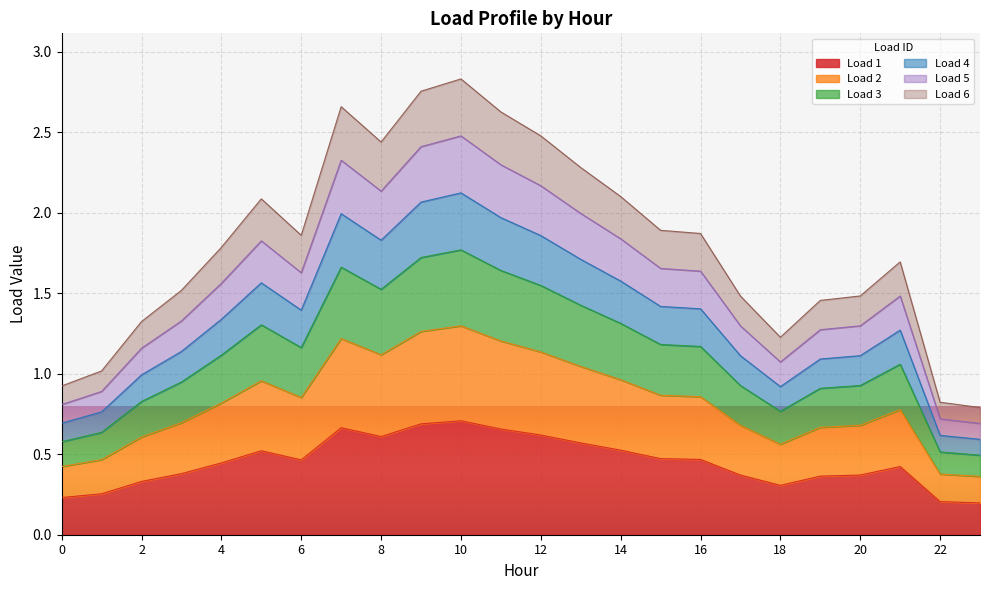

The Load 5 series shows 0.9 at 17. True or false?

False